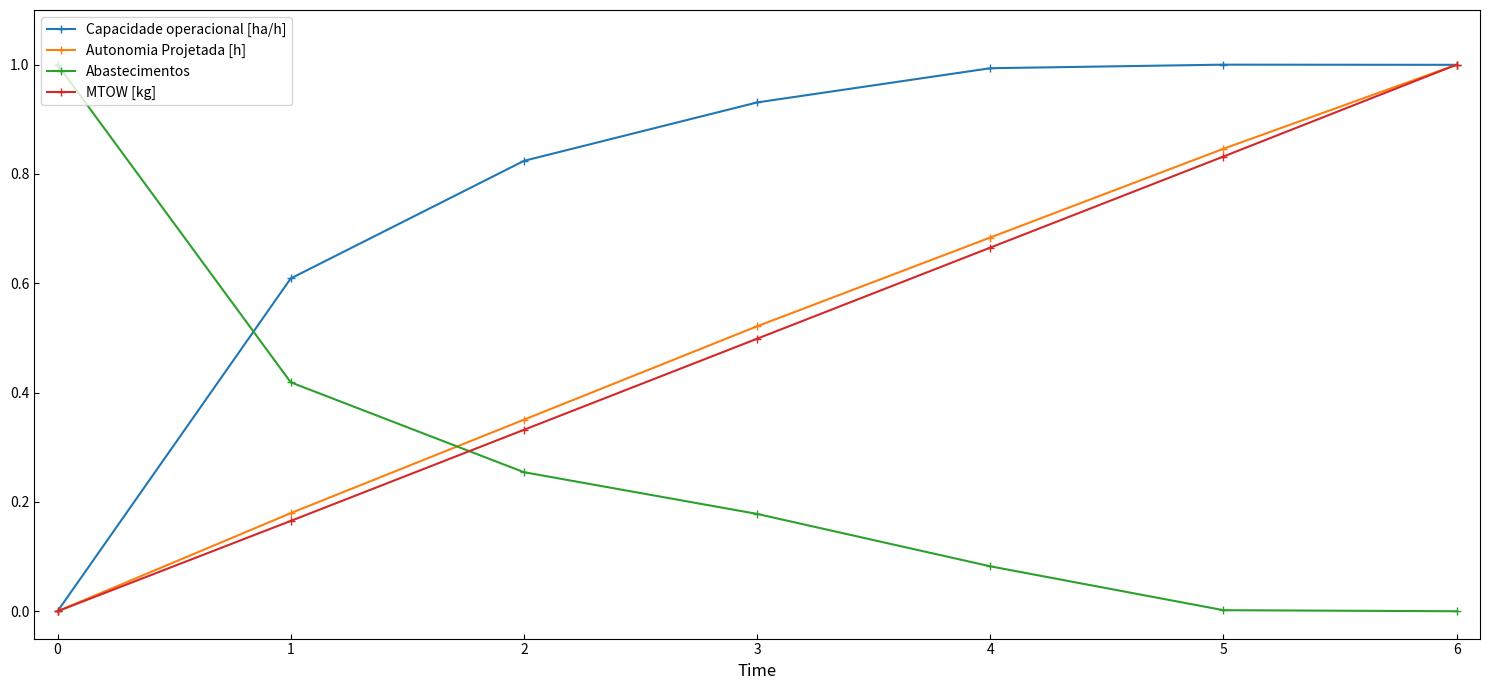

What is the greatest value displayed?

1.0